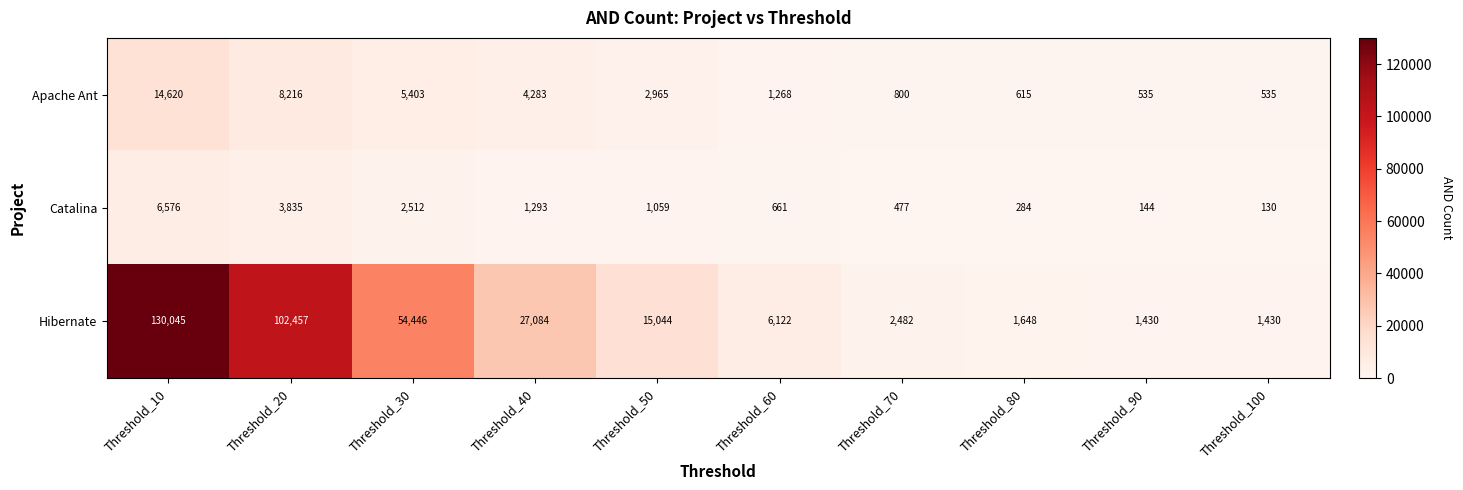

What is the sum of the Apache Ant values at Threshold_50 and Threshold_30?

8368